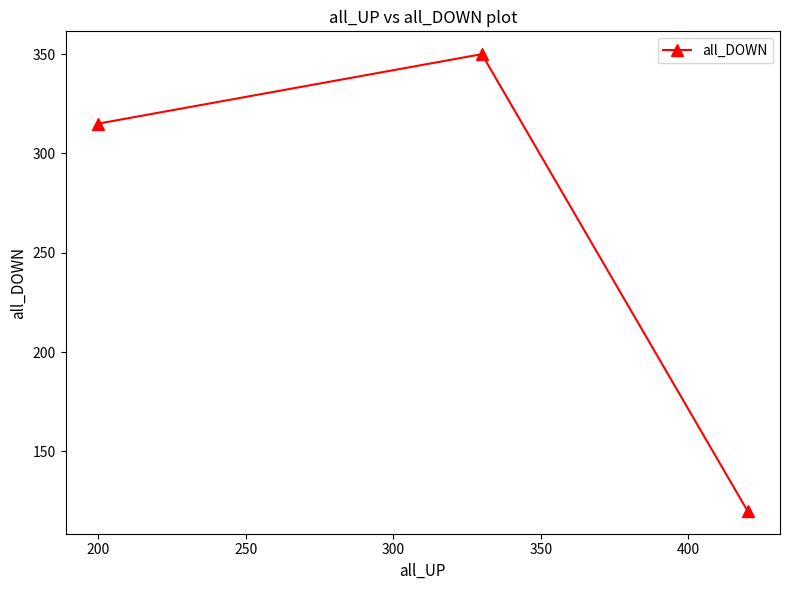

How many lines are shown in the chart?

1